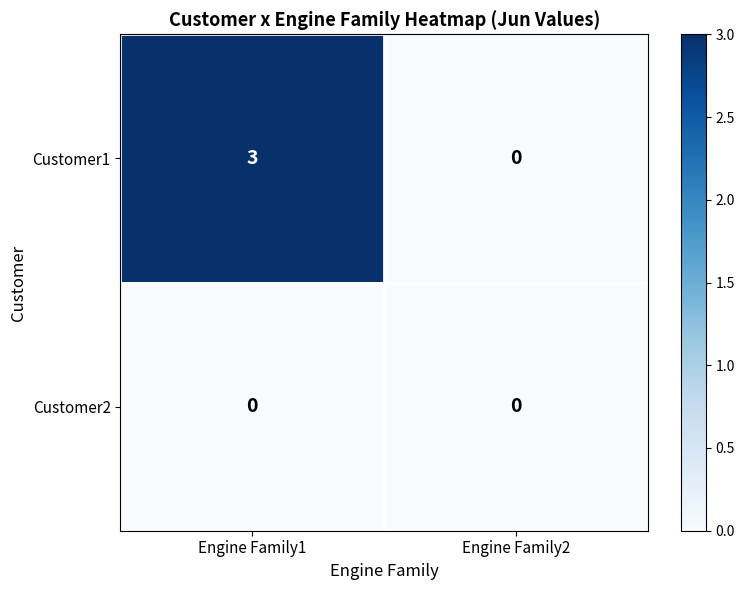

Between Engine Family1 and Engine Family2, which series saw the biggest shift?

Customer1